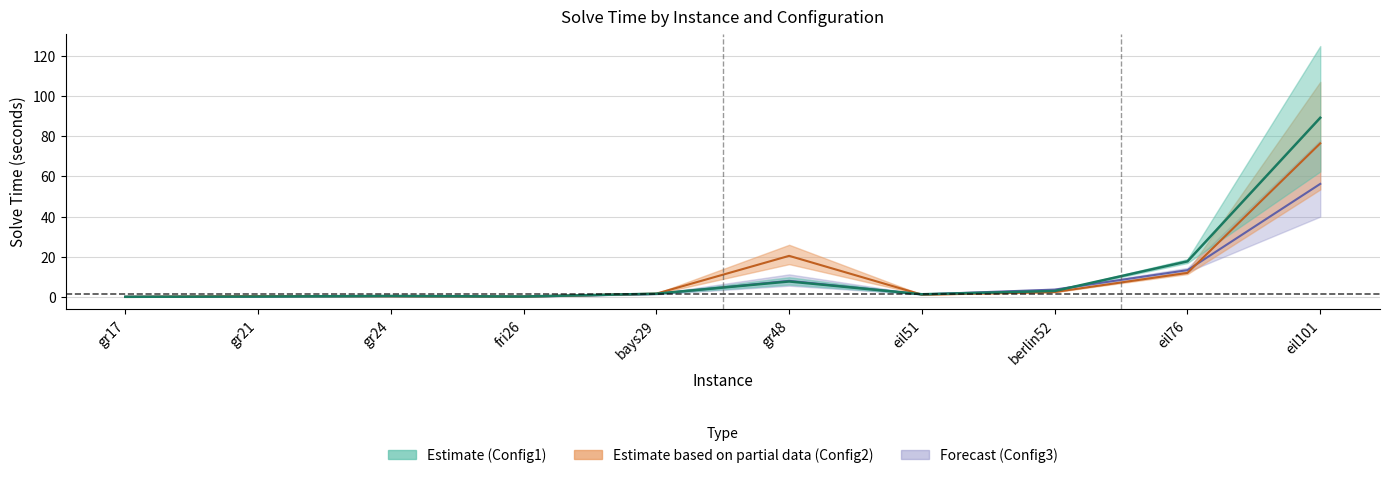

What is the total value across all series at eil101?

221.9